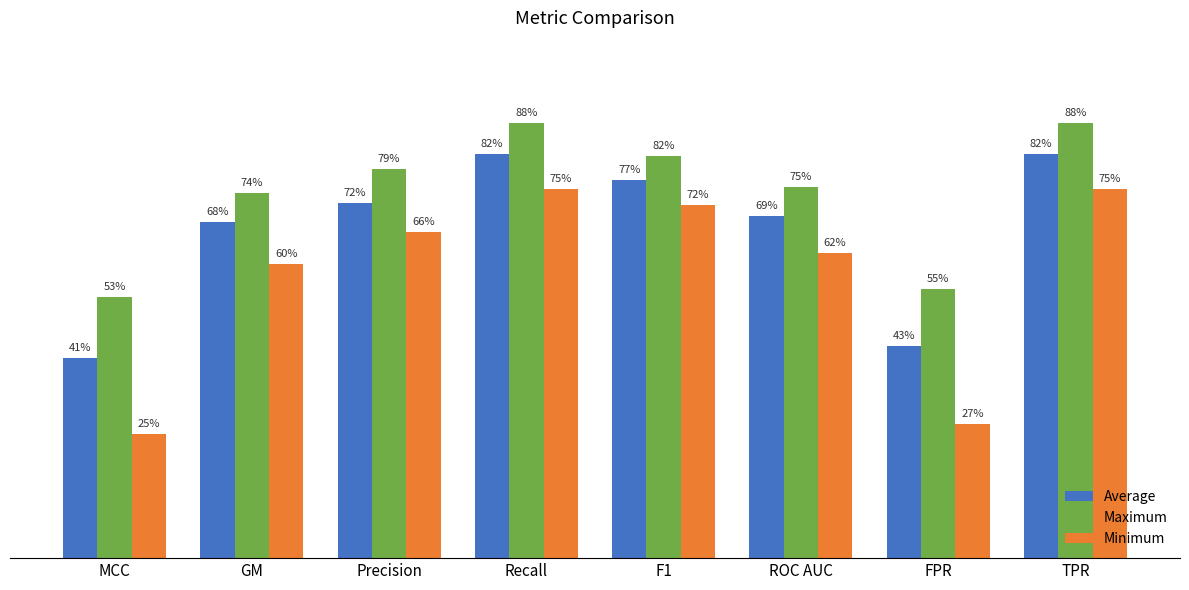

Where is Minimum nearest to the value 0?

MCC